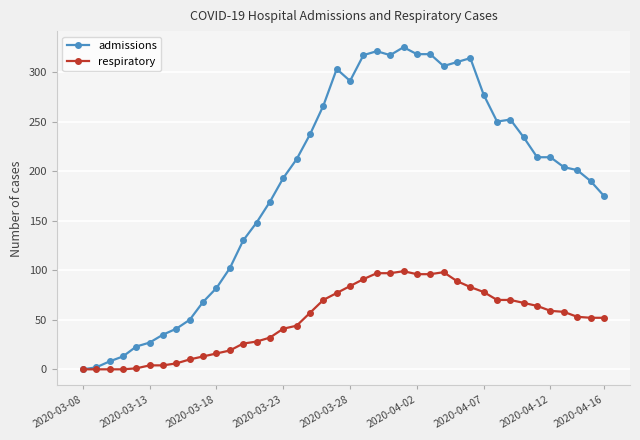

Rank the series by their maximum value, from lowest to highest.

respiratory, admissions